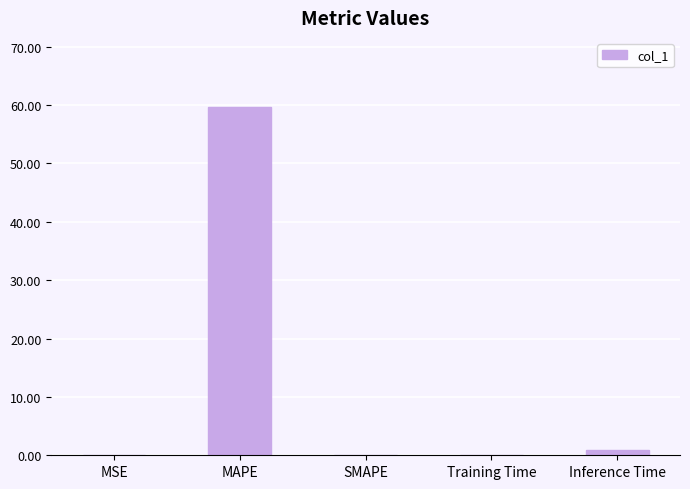

How many categories are shown in the chart?

5